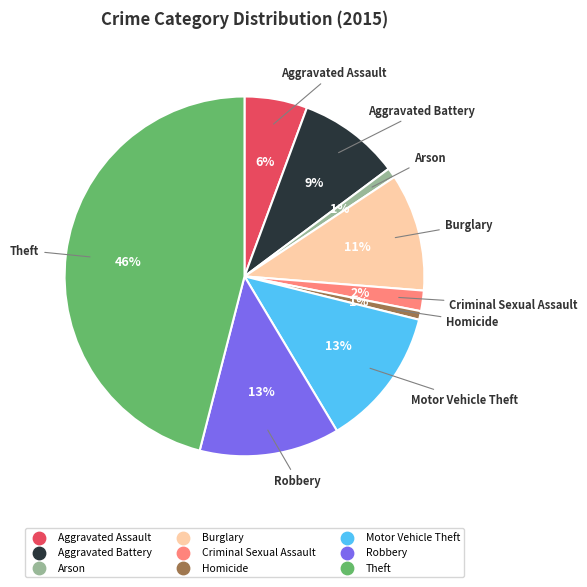

Count the number of slices in the pie.

9